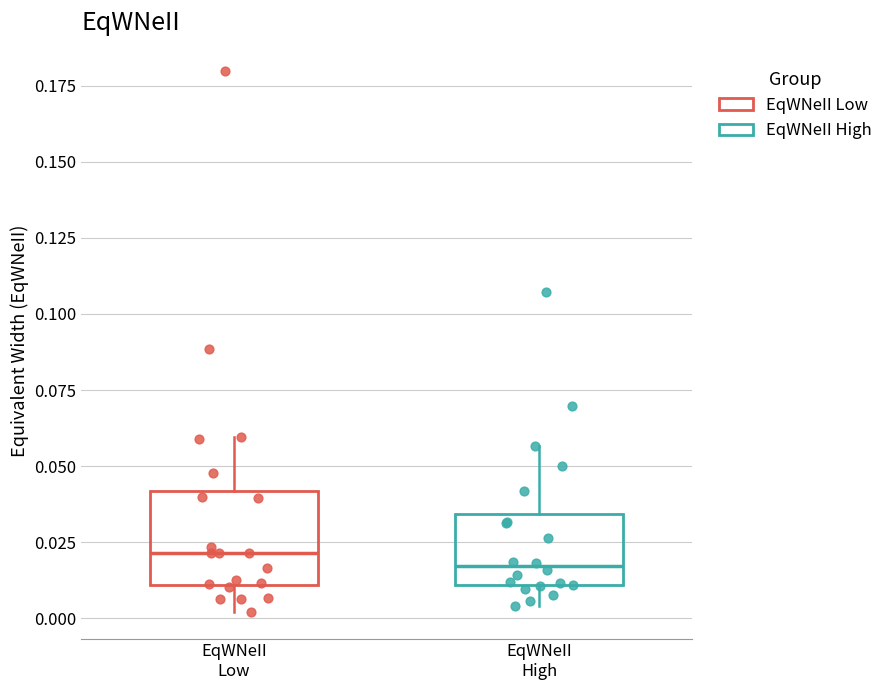

Reading left to right, read every box against the y-axis: the position of its median line, the range the box covers, and the ends of its whiskers. The values are not printed on the chart, so give them approximately, as read against the axis.

EqWNeII Low: median 0.020, box 0.010 to 0.040, whiskers 0.000 to 0.060
EqWNeII High: median 0.015, box 0.010 to 0.035, whiskers 0.005 to 0.055